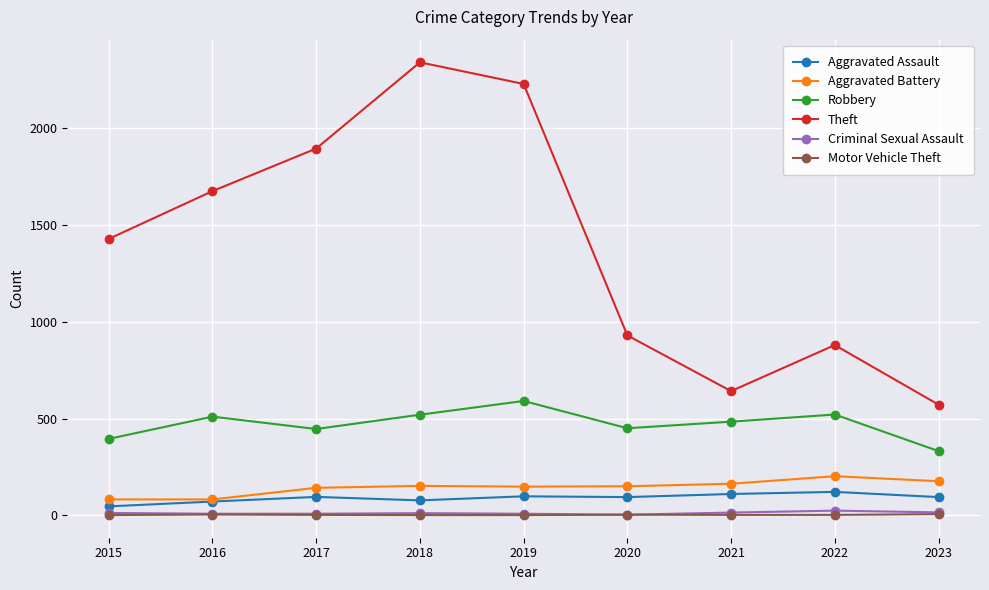

What is the approximate value of Aggravated Assault at 2022, to the nearest 5?

120